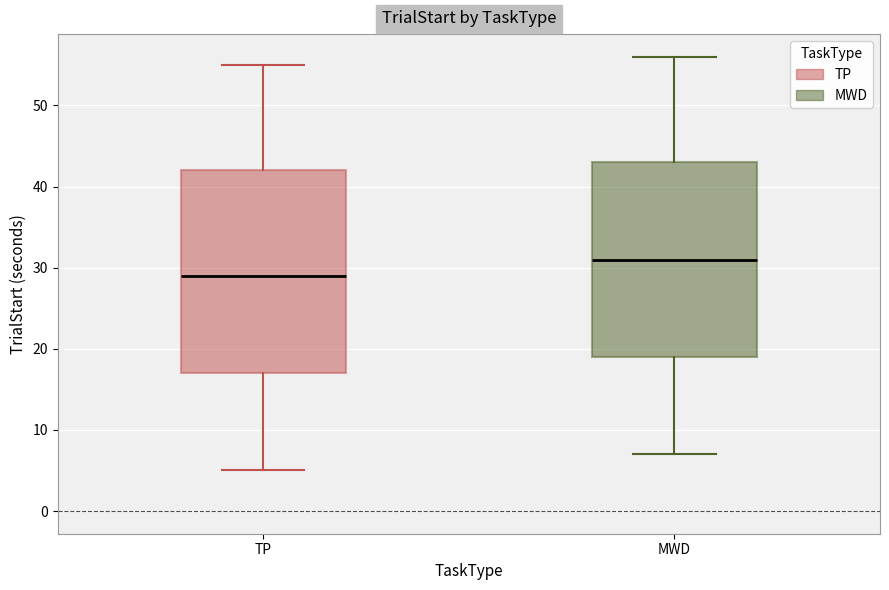

Which box's median line is the highest?

MWD